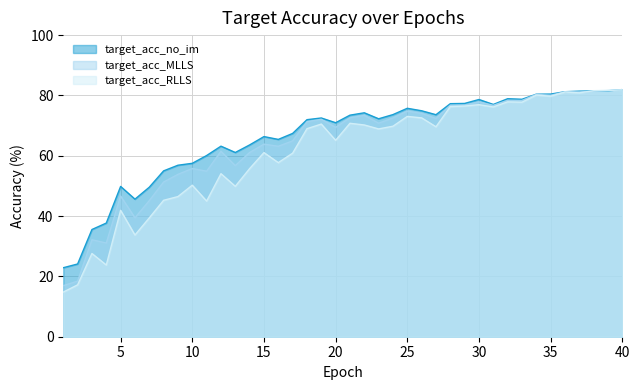

What is the approximate value of target_acc_no_im at 18?

72.0